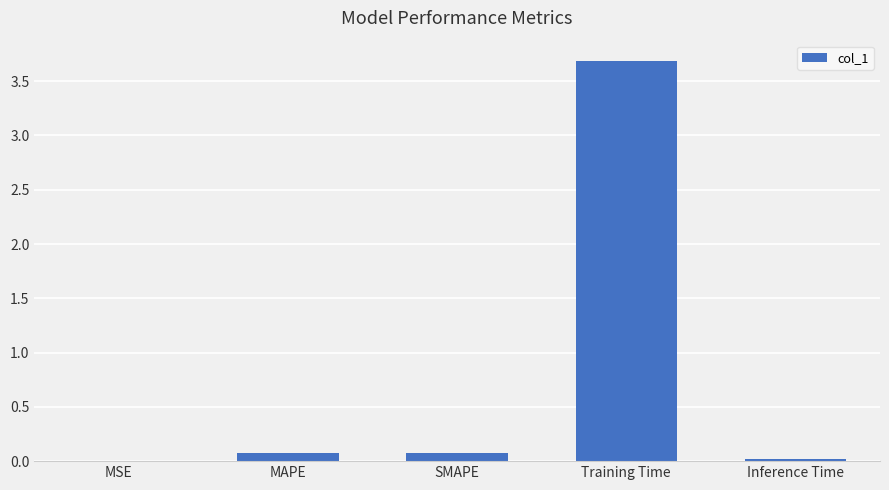

The value at SMAPE is 0.1. True or false?

True